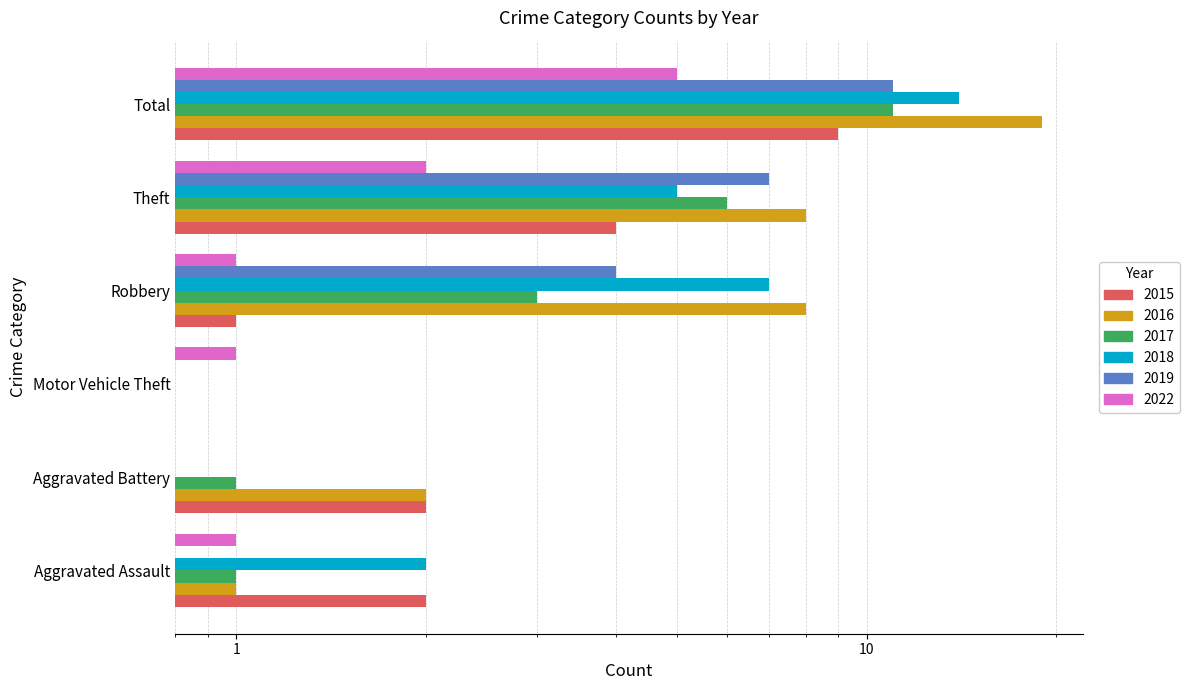

What is the sum of all 2016 values?

38